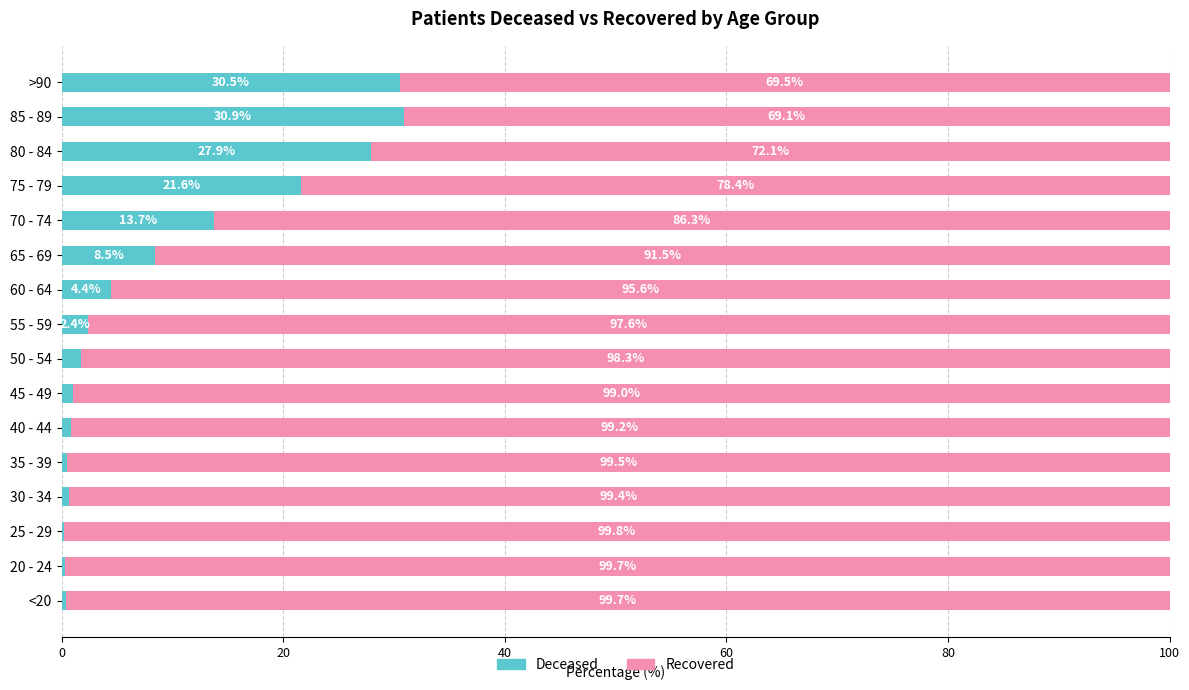

What is the total value across all series at 65 - 69?

100.0